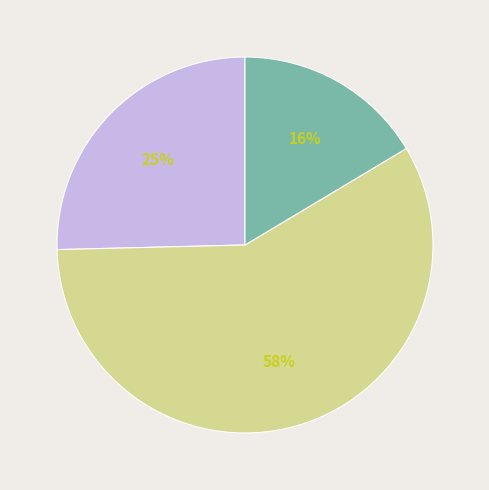

To the nearest percent, what is the average slice percentage?

33%